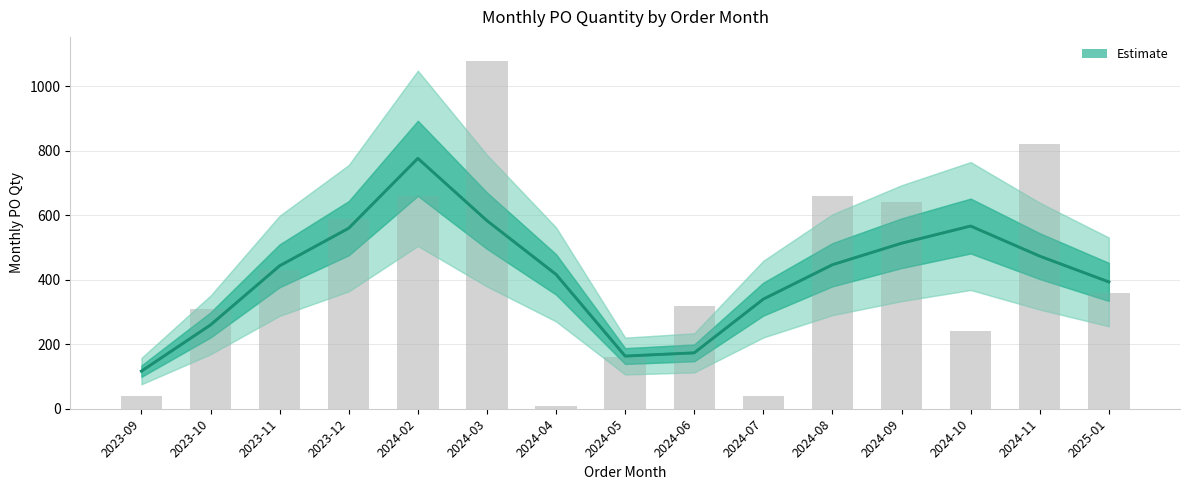

What position from the left is 2024-04?

7